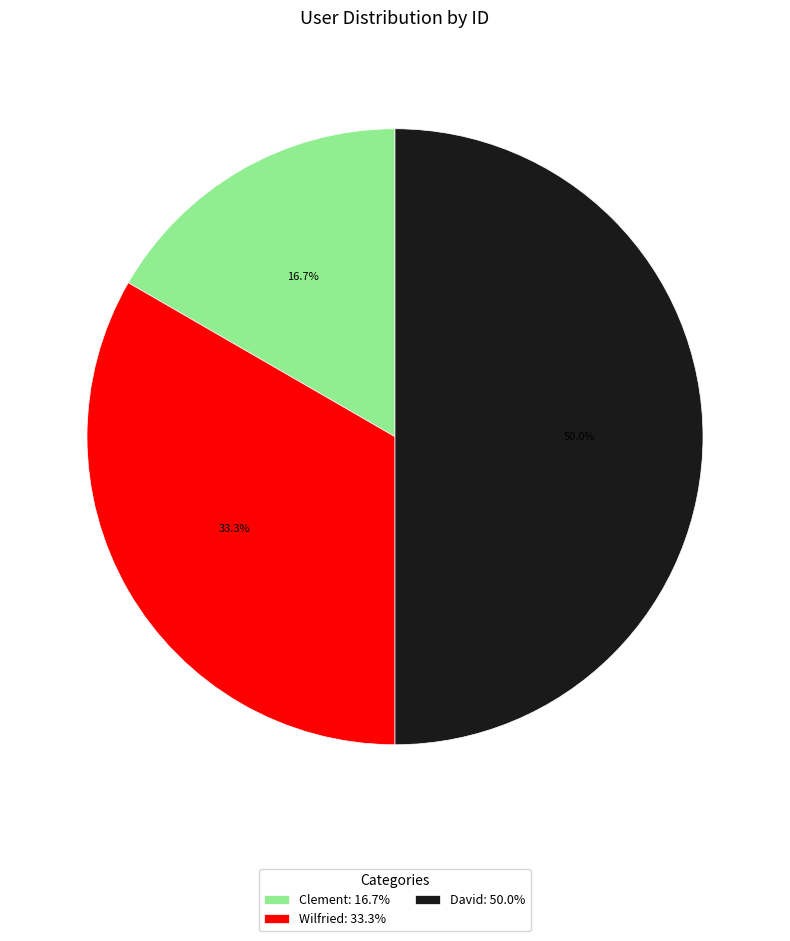

Between David: 50.0% and Clement: 16.7%, which is larger?

David: 50.0%